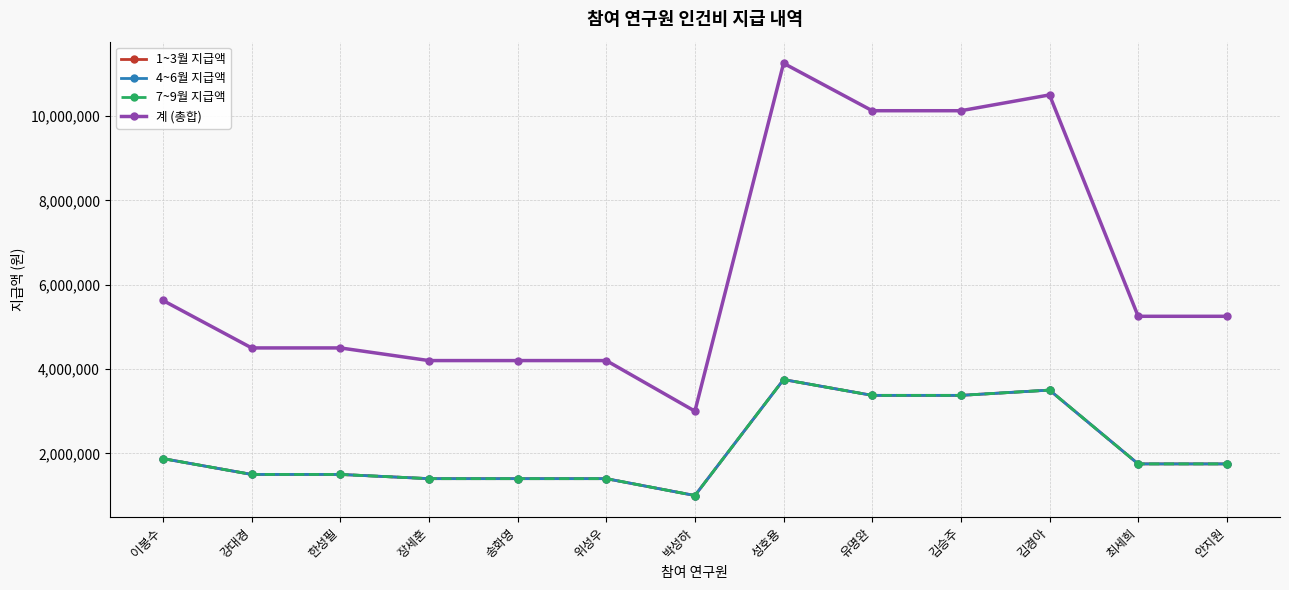

Where does the 4~6월 지급액 series first go above 1750000?

이봉수